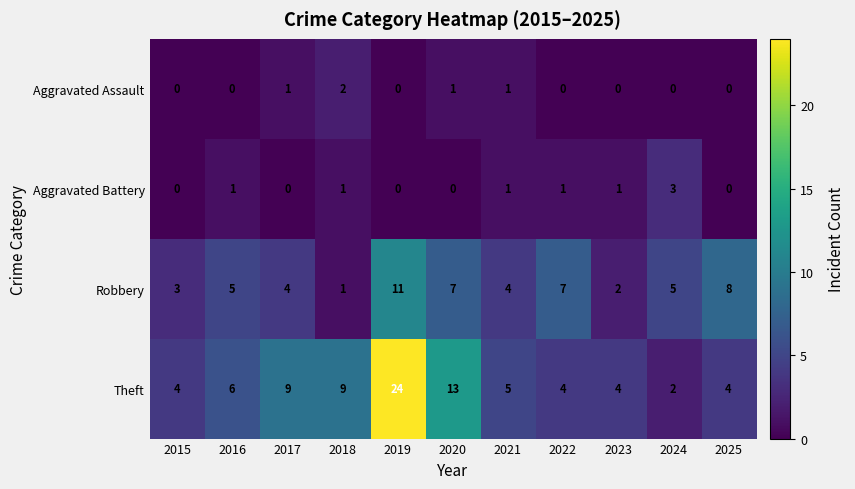

What is the sum of the Theft values at 2015 and 2020?

17